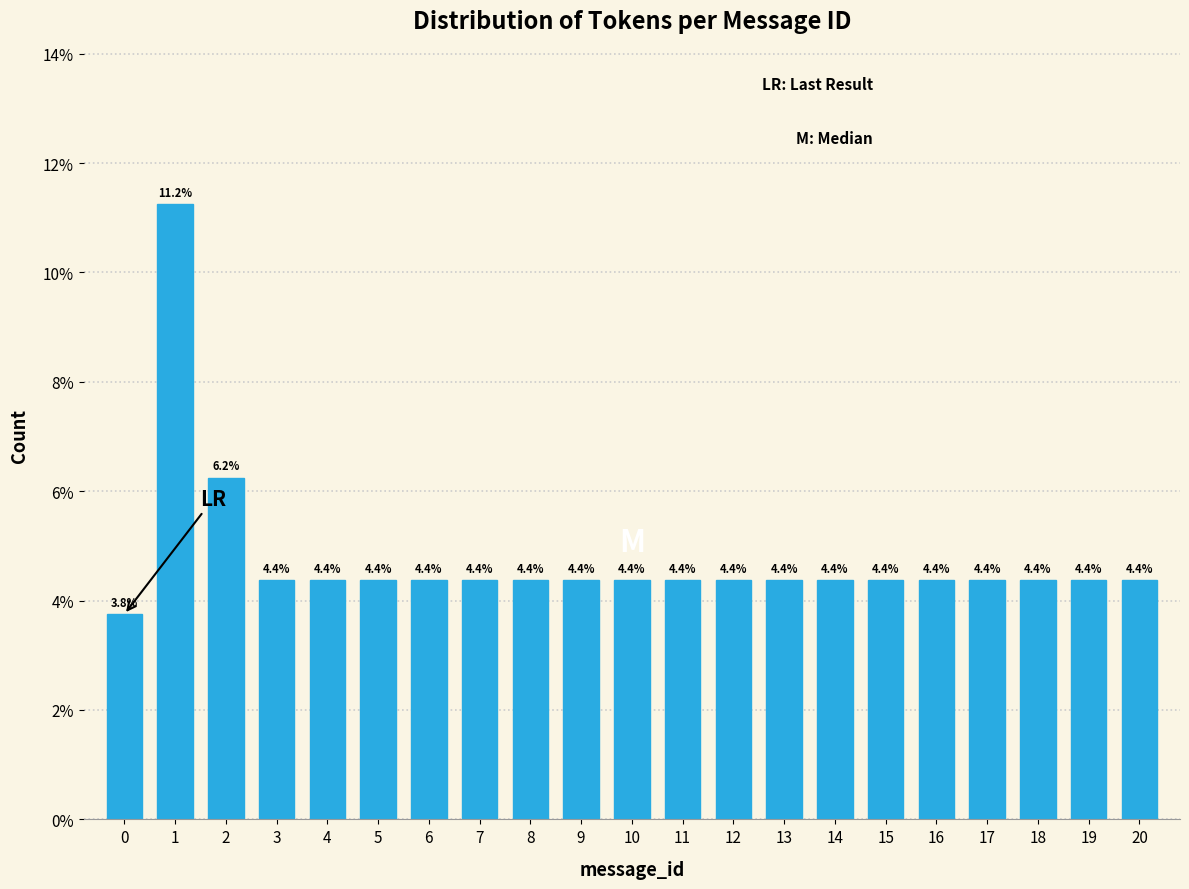

Read the value at 7.

4.4